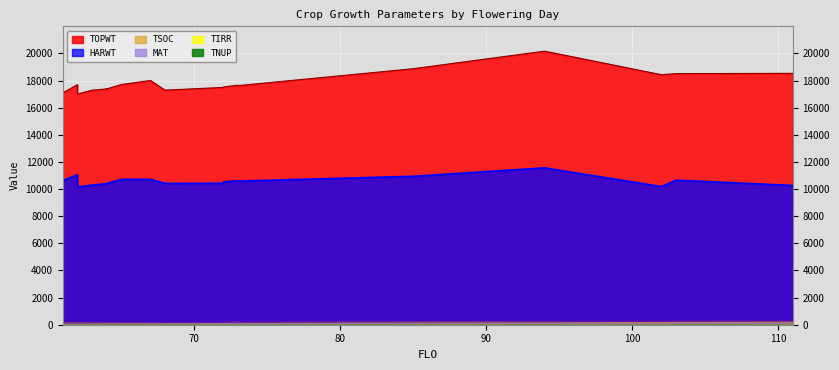

True or false: TIRR has more than 0 points higher than both neighbors.

False